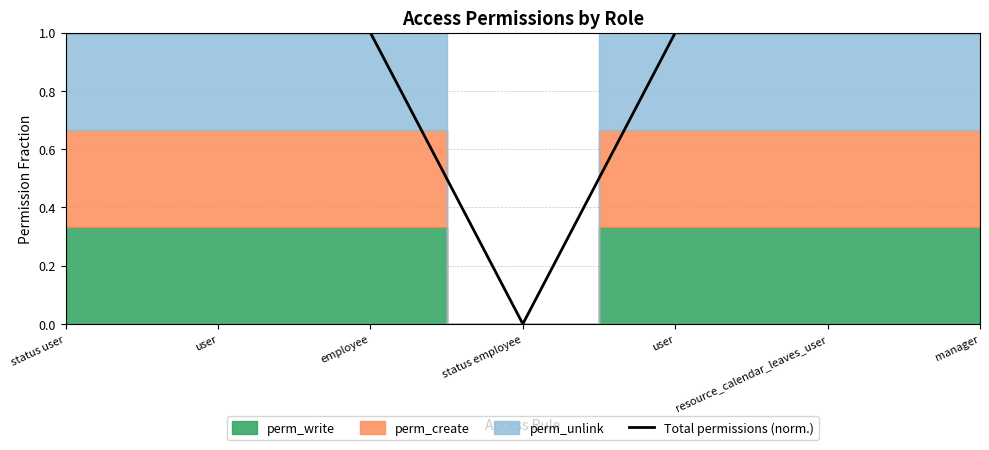

How many positive values are there?

6